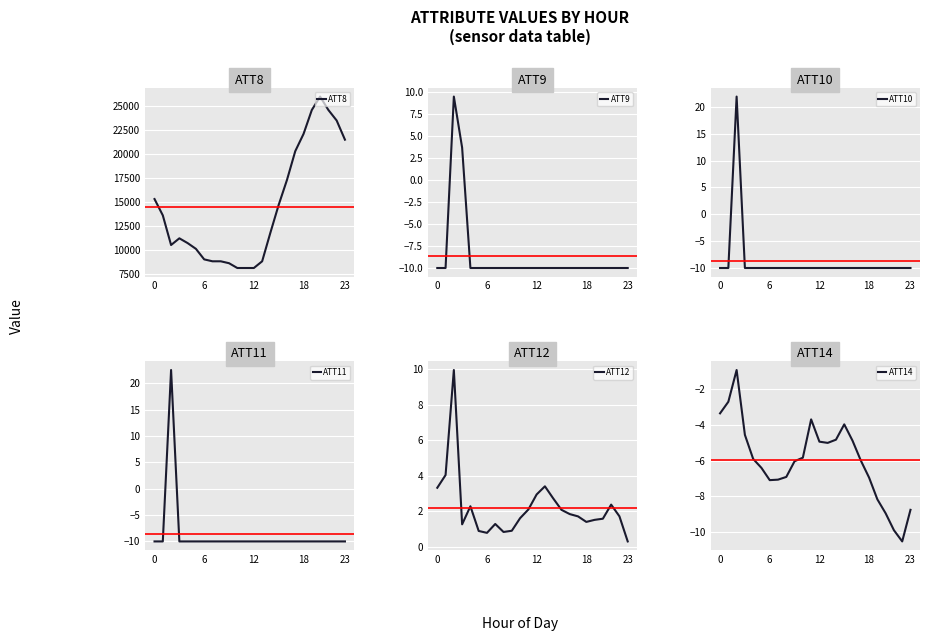

What are all the series names shown in the legend?

ATT8, ATT9, ATT10, ATT11, ATT12, ATT14